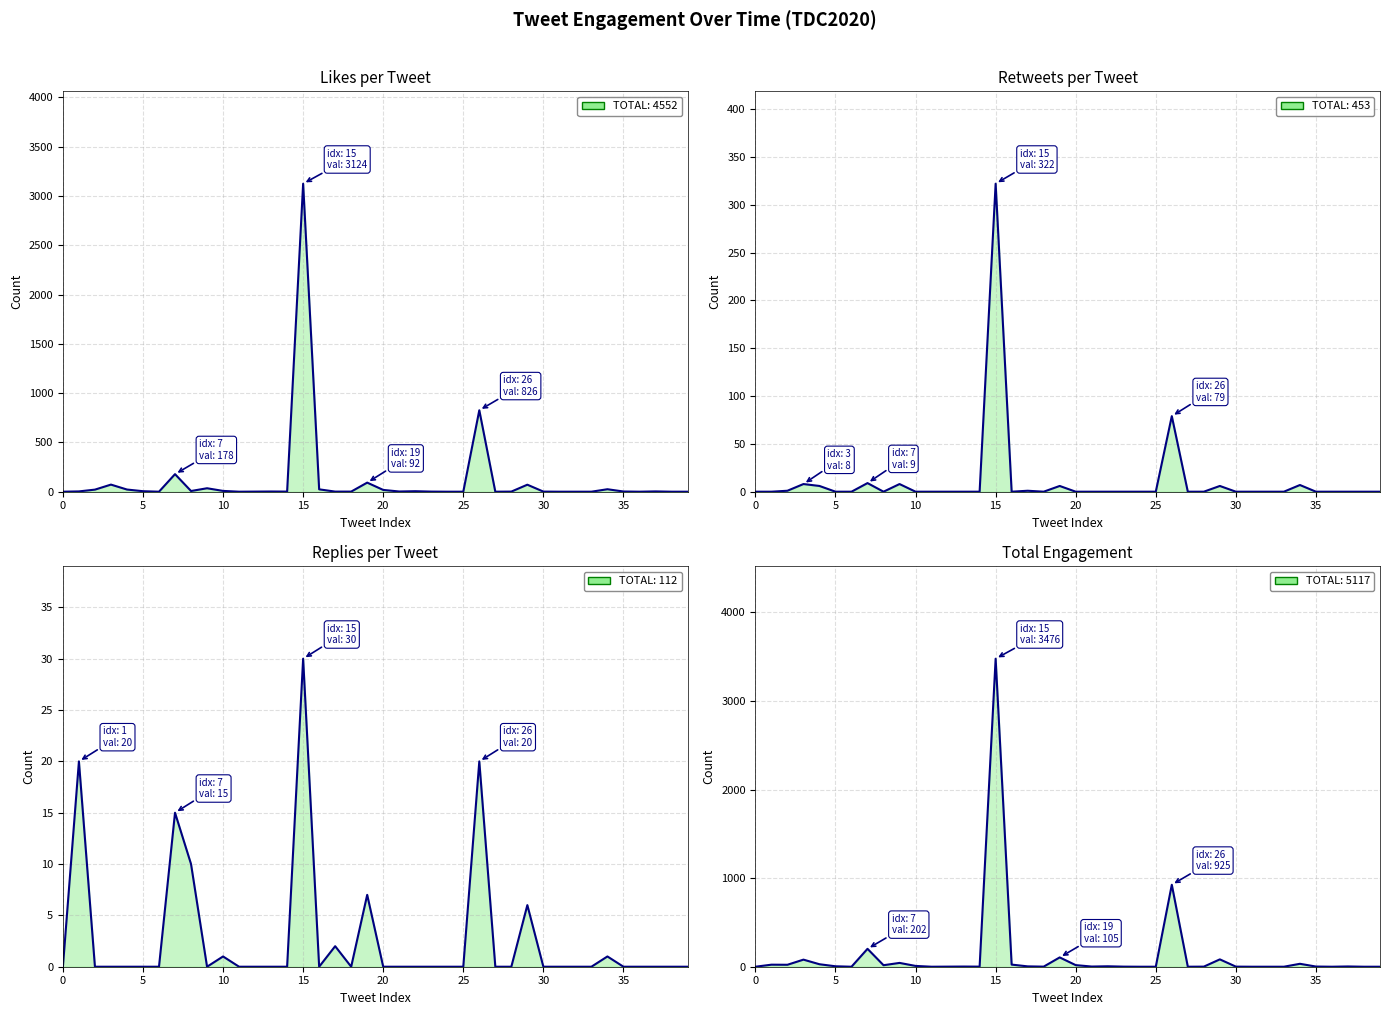

Is the value of nreplies at 15 greater than the value of nretweets at 7?

Yes